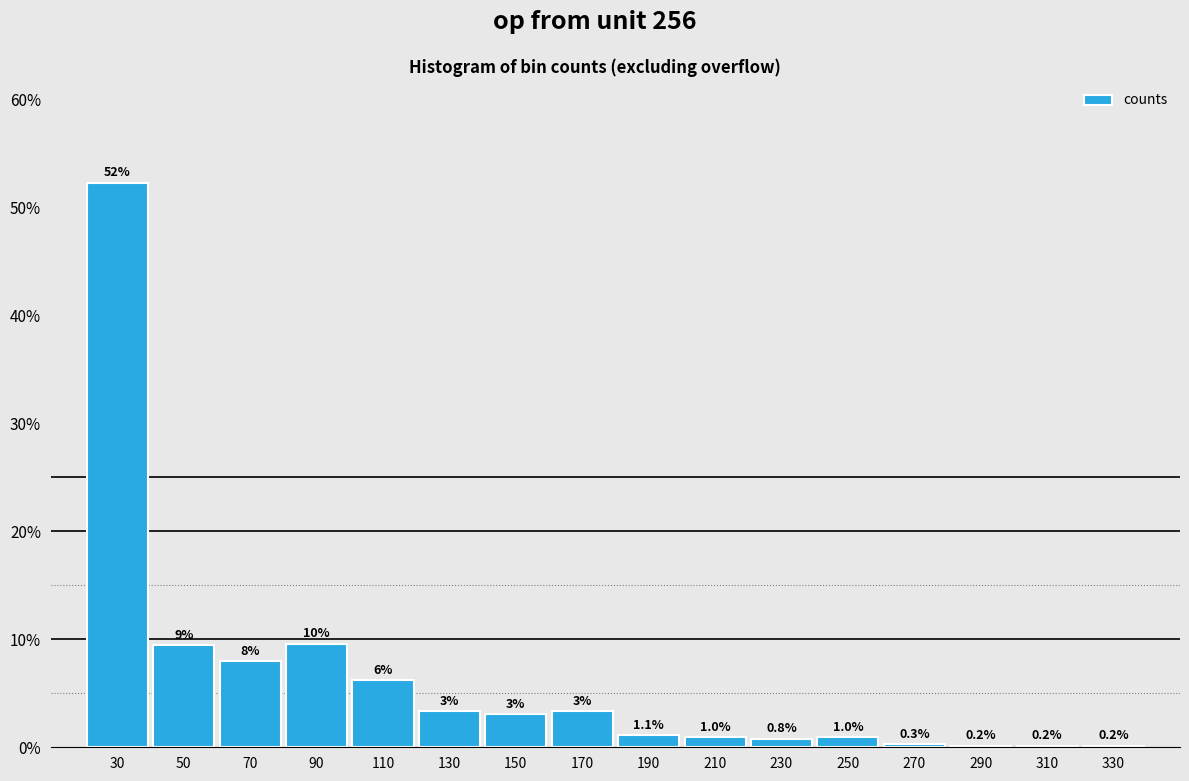

What is the approximate value at 250?

1.0